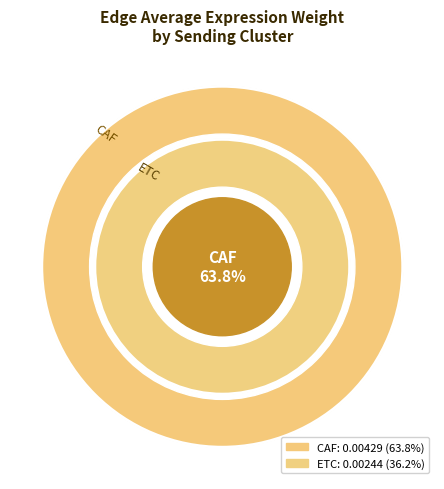

The 3 slice represents 13% of the pie. True or false?

False